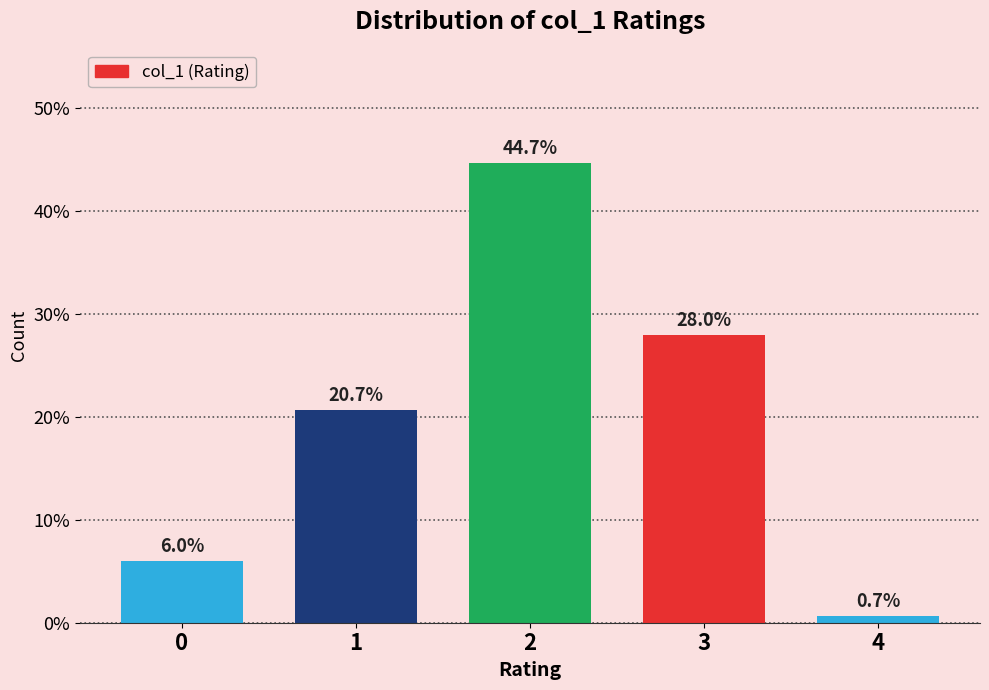

Reading left to right, what are all the values shown in this chart?

6.0	20.7	44.7	28.0	0.7